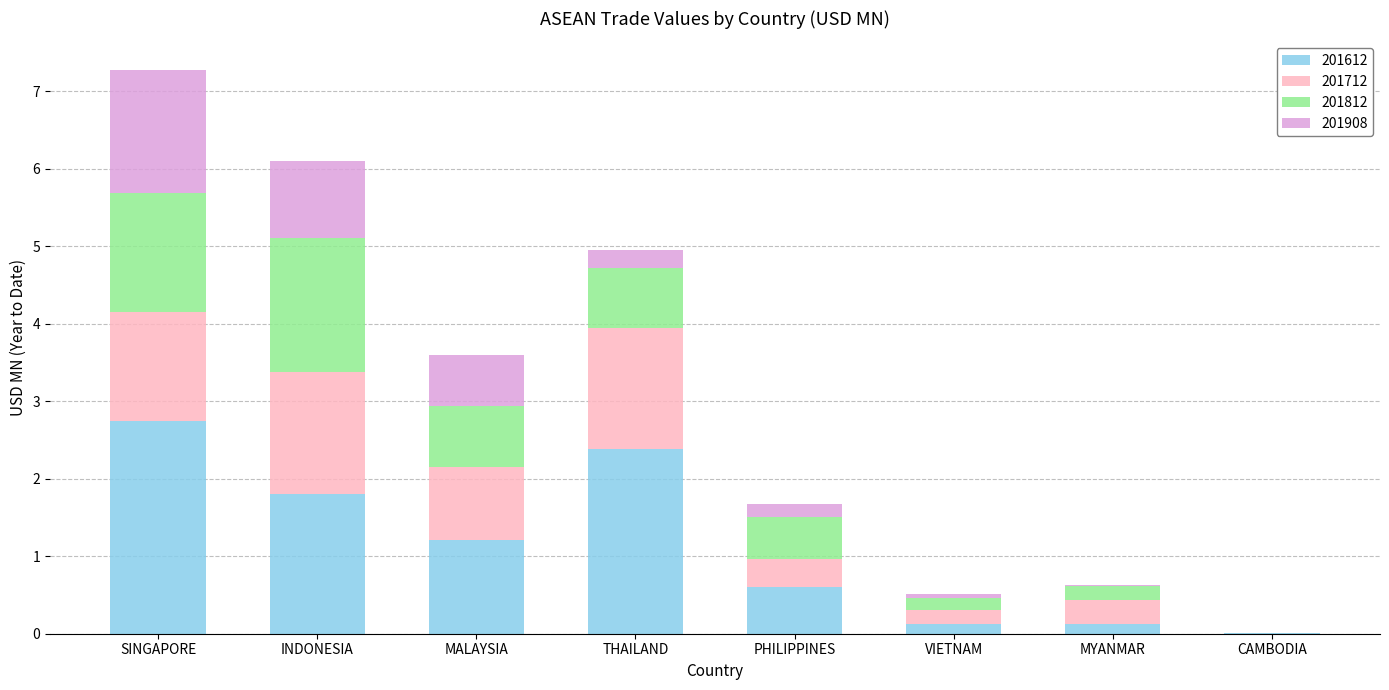

What is the sum of the 201612 values at SINGAPORE and INDONESIA?

4.5